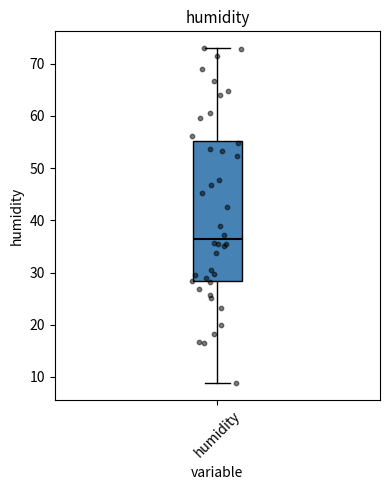

Read this box plot against the y-axis: the position of the median line, the range covered by the box, and the ends of both whiskers. The values are not printed on the chart, so give them approximately, as read against the axis.

median 36, box 28 to 55, whiskers 9 to 73